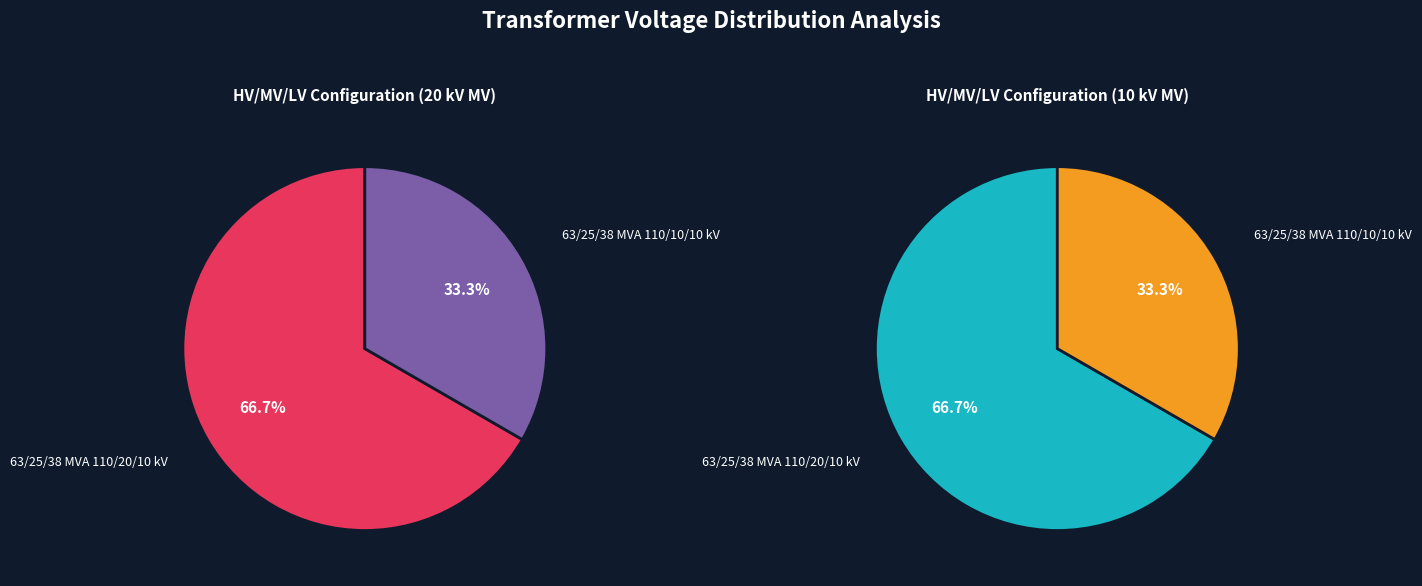

To the nearest percent, what is the average slice percentage?

50%